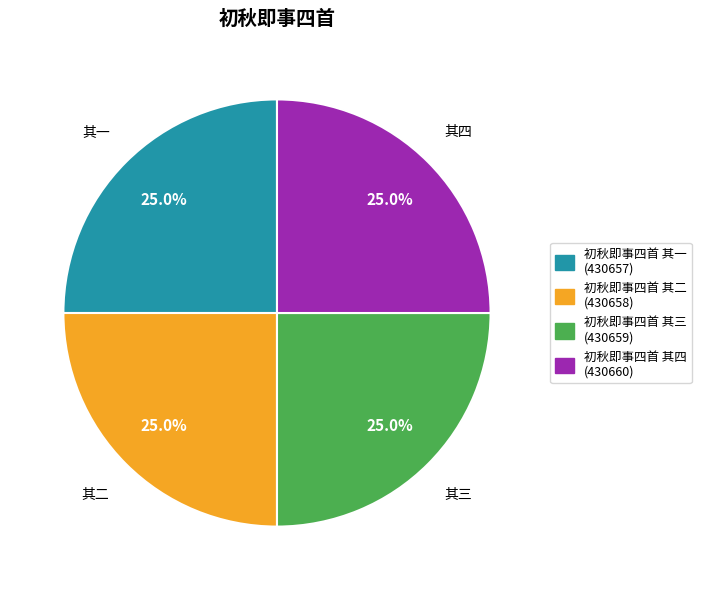

What is the ratio of the value at 初秋即事四首 其三 to the value at 初秋即事四首 其二?

1.0